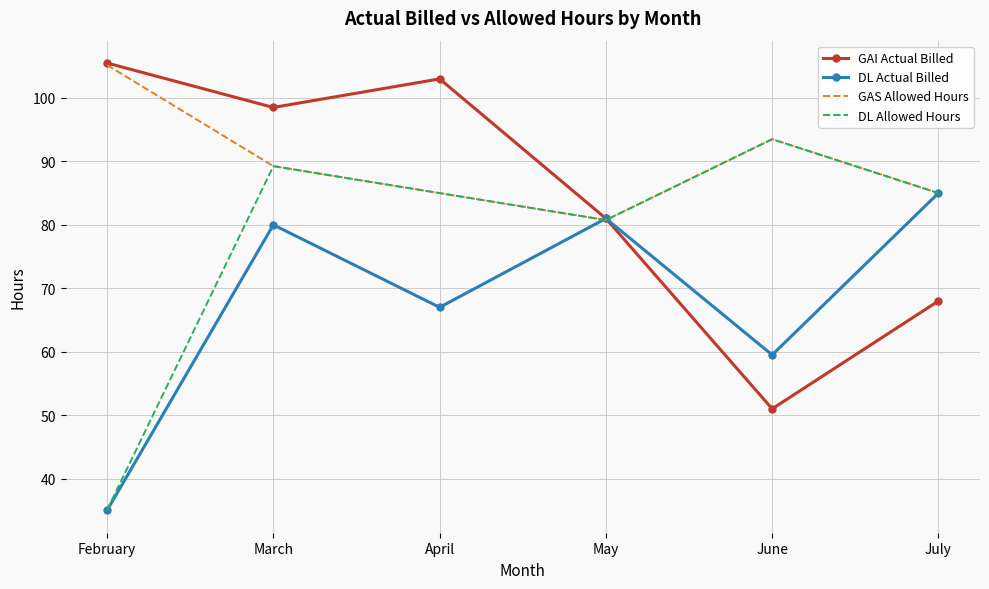

List the series in order of their overall mean, lowest first.

DL Actual Billed, DL Allowed Hours, GAI Actual Billed, GAS Allowed Hours